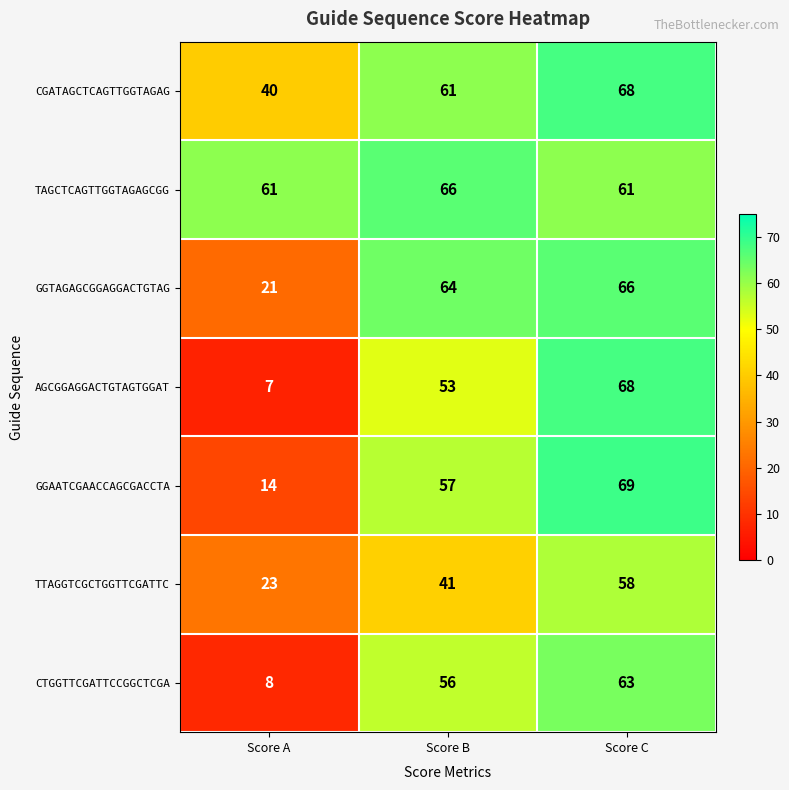

Which series has the largest total across all categories?

TAGCTCAGTTGGTAGAGCGG